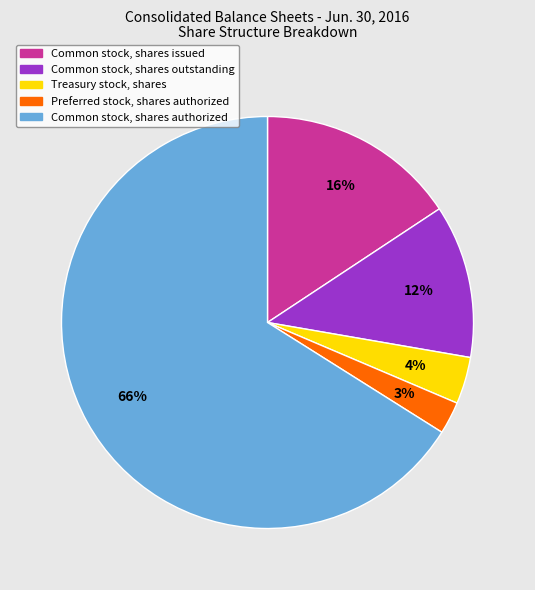

To the nearest percent, what is the average slice percentage?

20%